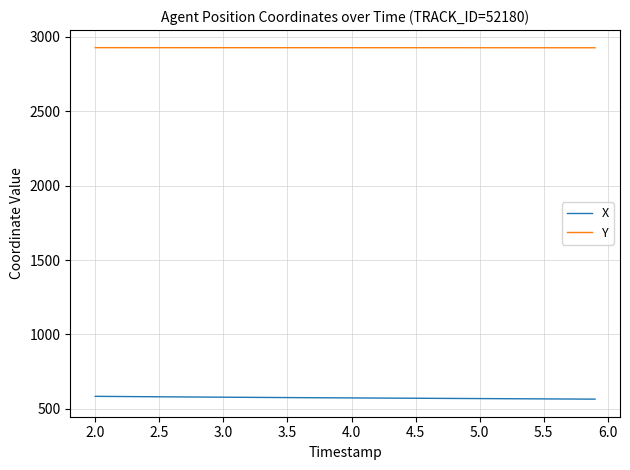

List the series in order of their peak value, highest first.

Y, X